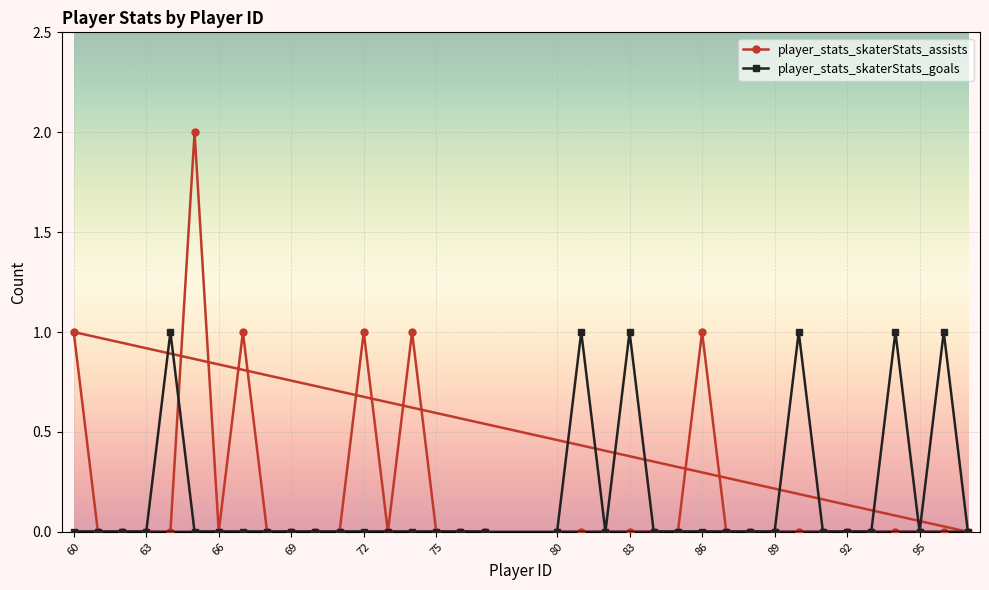

Is it true that player_stats_skaterStats_goals equals 0 at 66?

True